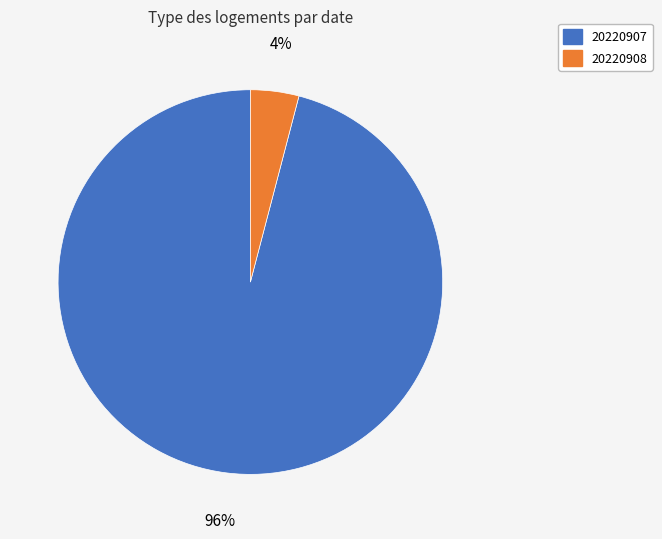

Is 20220908 the majority of the pie?

No